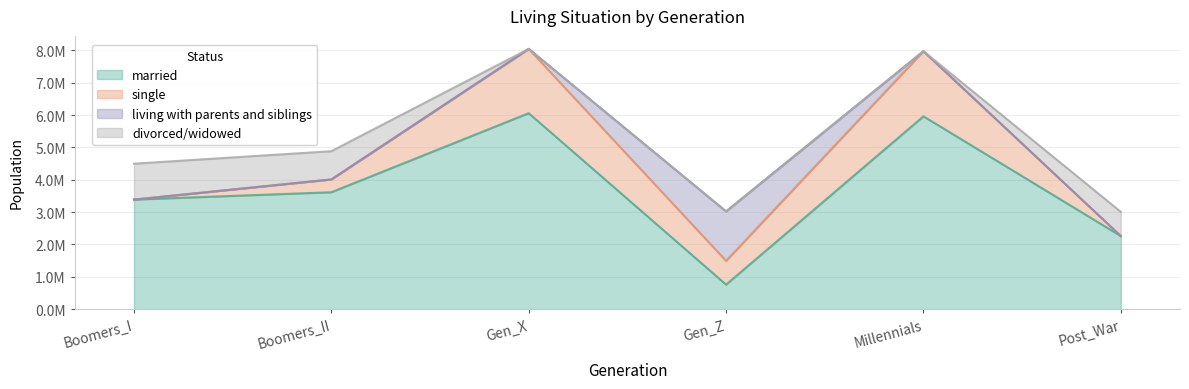

At how many categories does at least one series exceed 2472344?

4